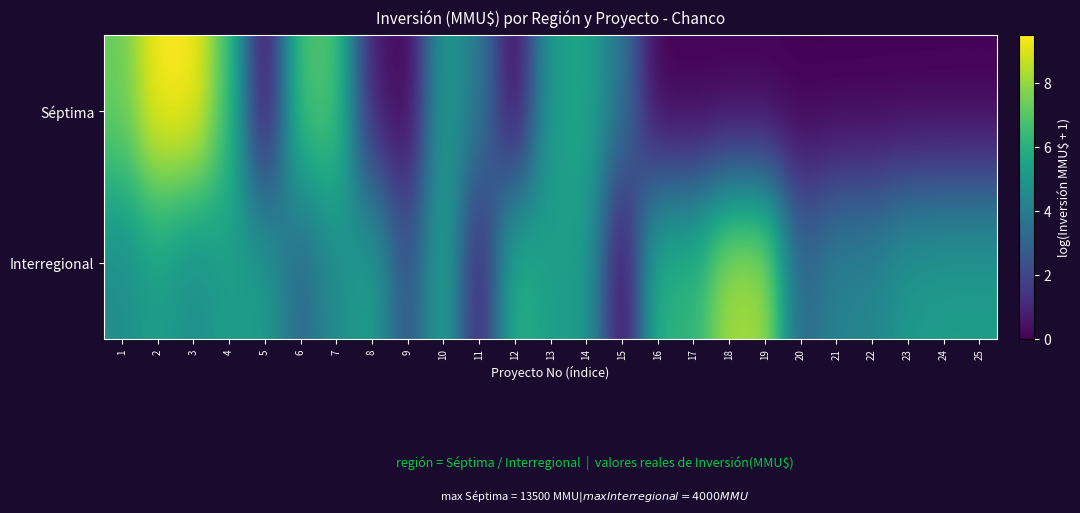

At how many categories does at least one series exceed 1?

25